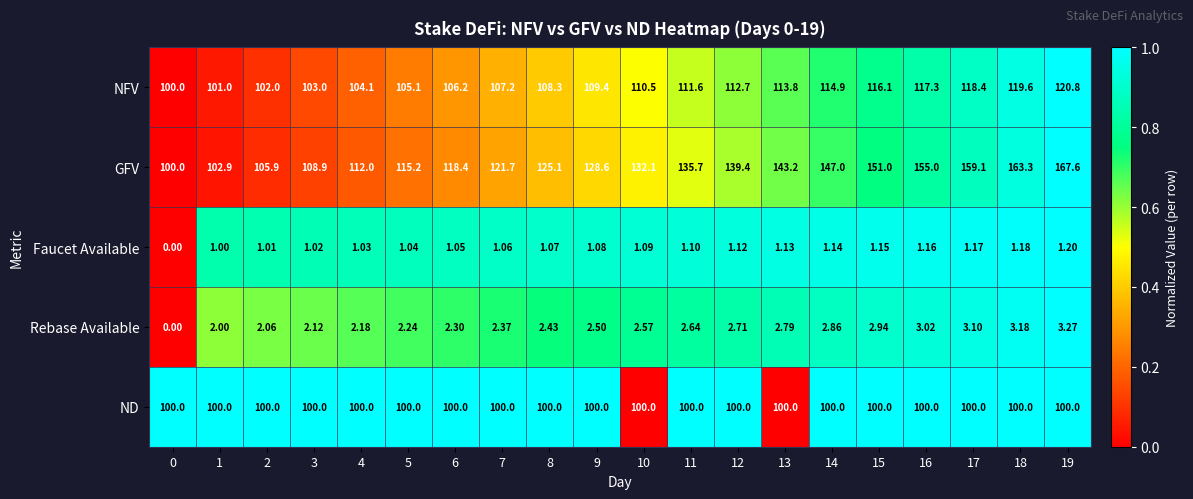

List the series in order of their peak value, highest first.

GFV, NFV, ND, Rebase Available, Faucet Available